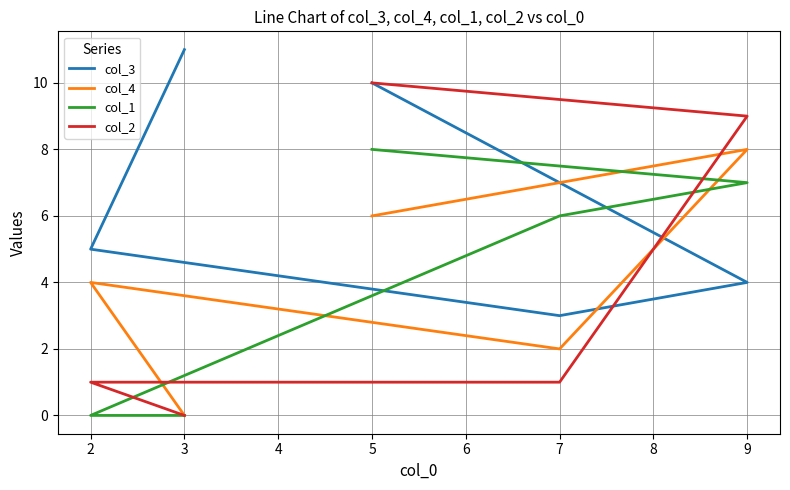

Count the number of categories in the chart.

5